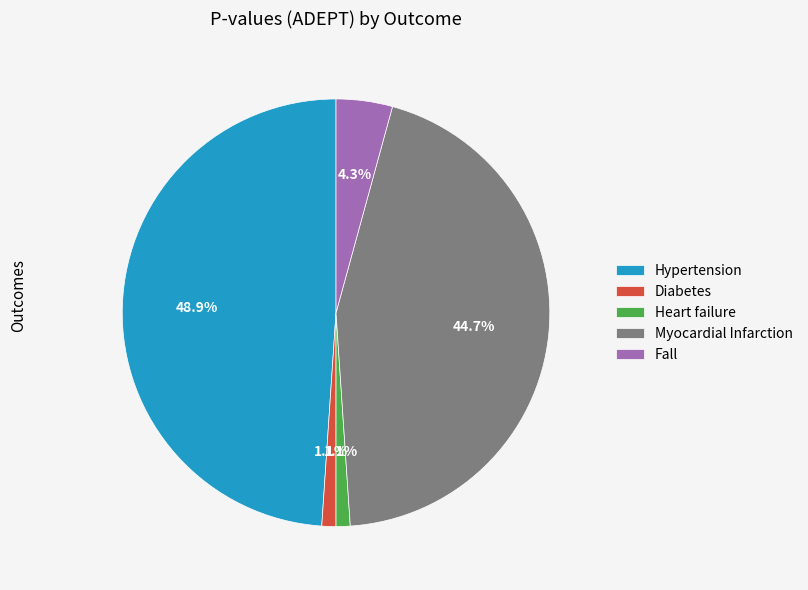

To the nearest percent, what is the combined percentage of Hypertension and Myocardial Infarction?

94%